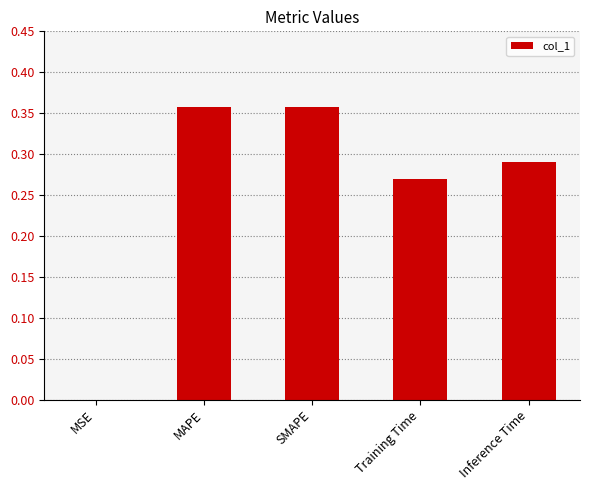

True or false: the data shows 0.1 at Training Time.

False